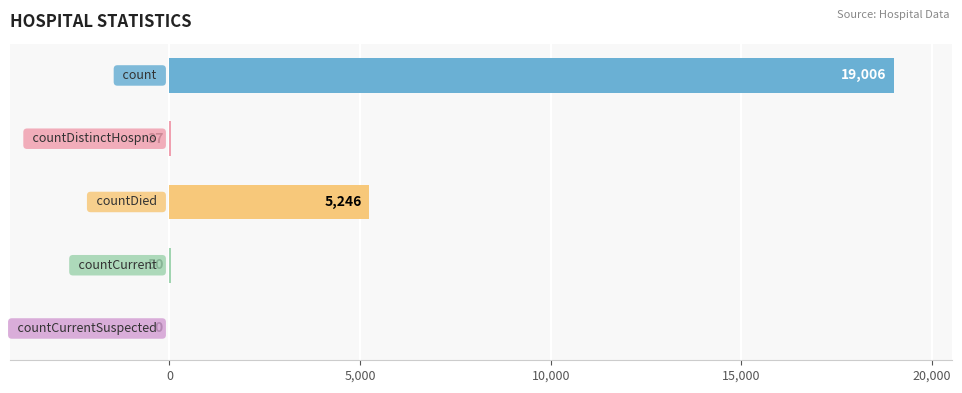

What is the greatest value displayed?

19006